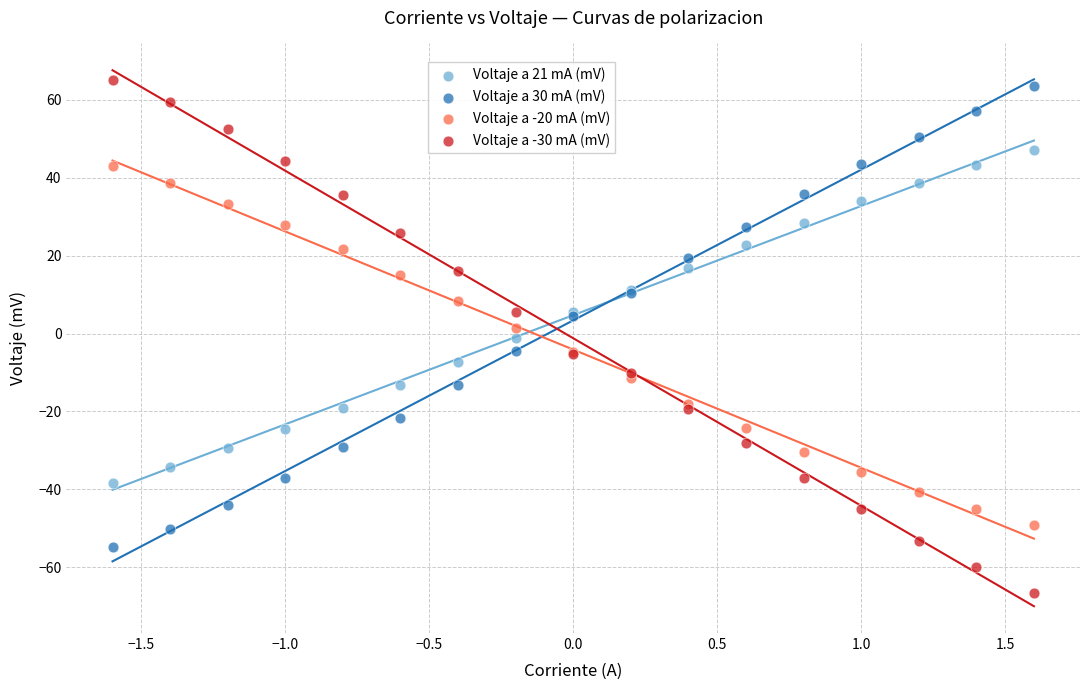

Which series reaches the minimum Y coordinate?

Voltaje a -30 mA (mV)